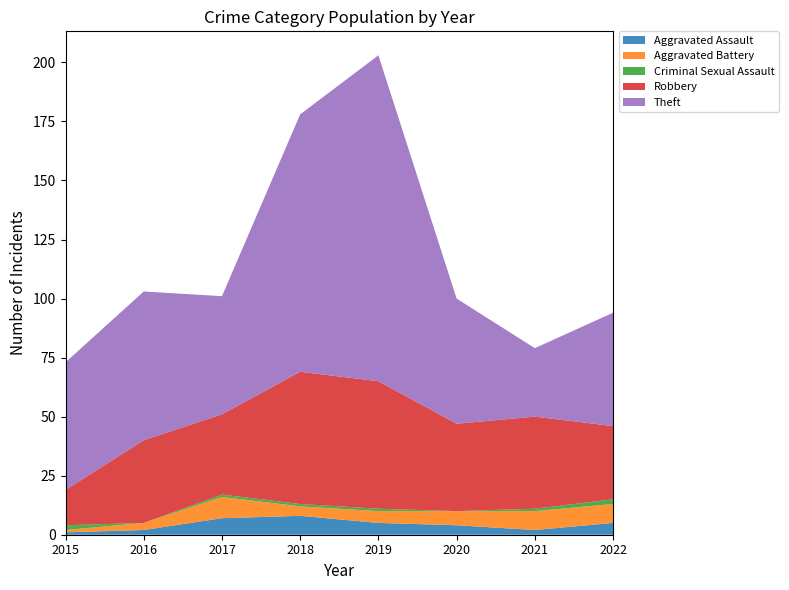

Reading left to right, transcribe all the data shown in this chart.

Aggravated Assault: 1	2	7	8	5	4	2	5
Aggravated Battery: 1	3	9	4	5	6	8	8
Criminal Sexual Assault: 2	0	1	1	1	0	1	2
Robbery: 15	35	34	56	54	37	39	31
Theft: 54	63	50	109	138	53	29	48